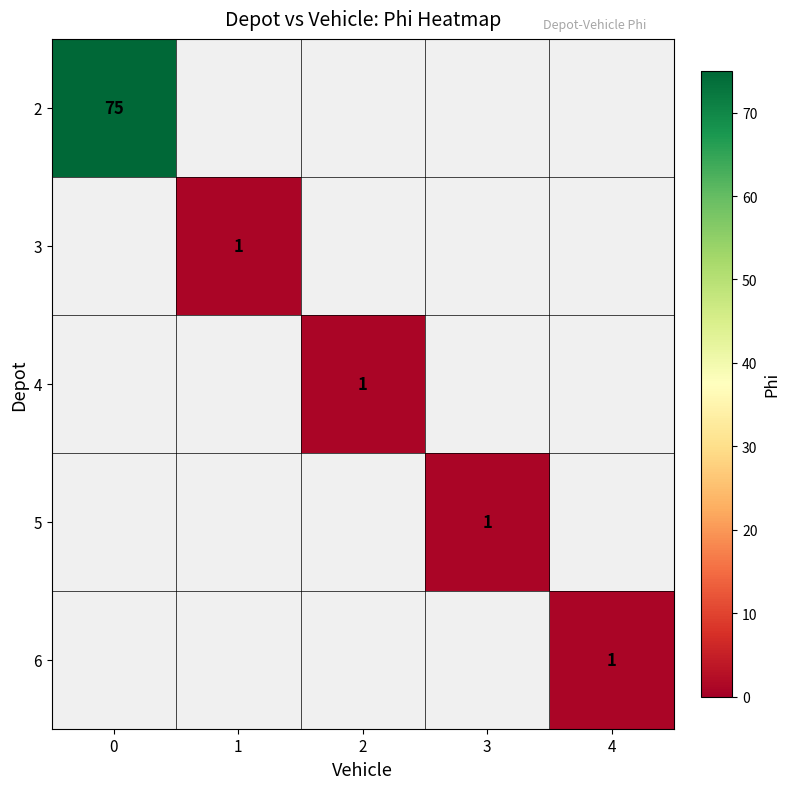

True or false: 2 has a value of 20 at 0.

False